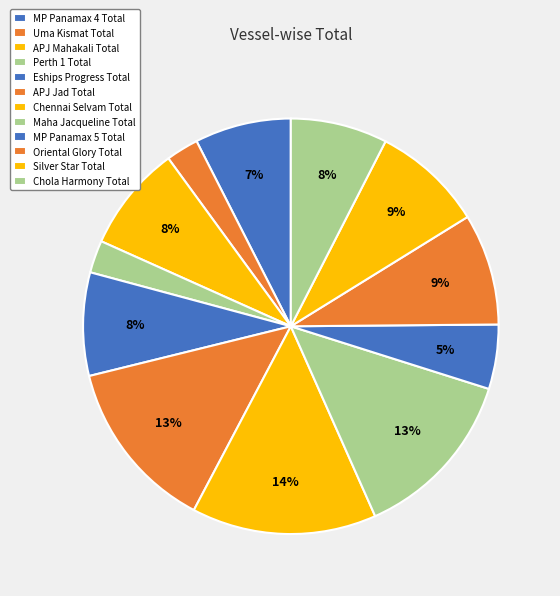

Is there any slice that represents more than half of the pie?

No